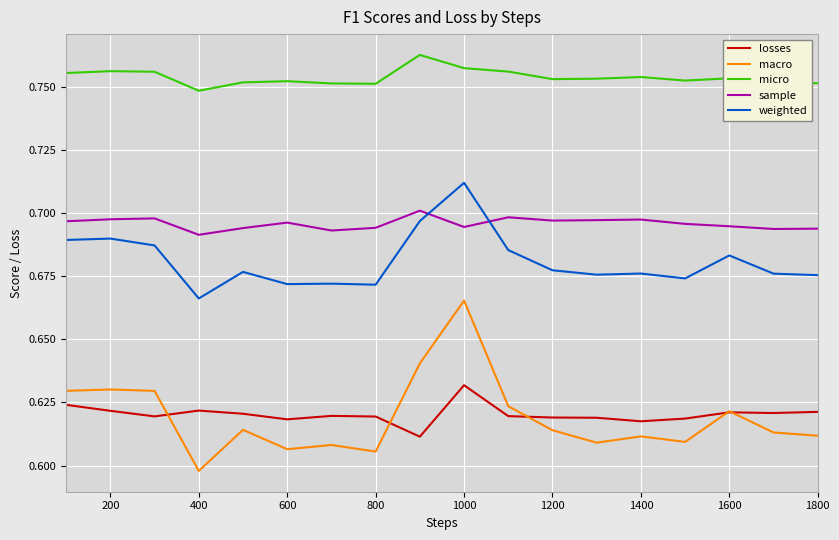

List the series in order of their peak value, highest first.

micro, weighted, sample, macro, losses